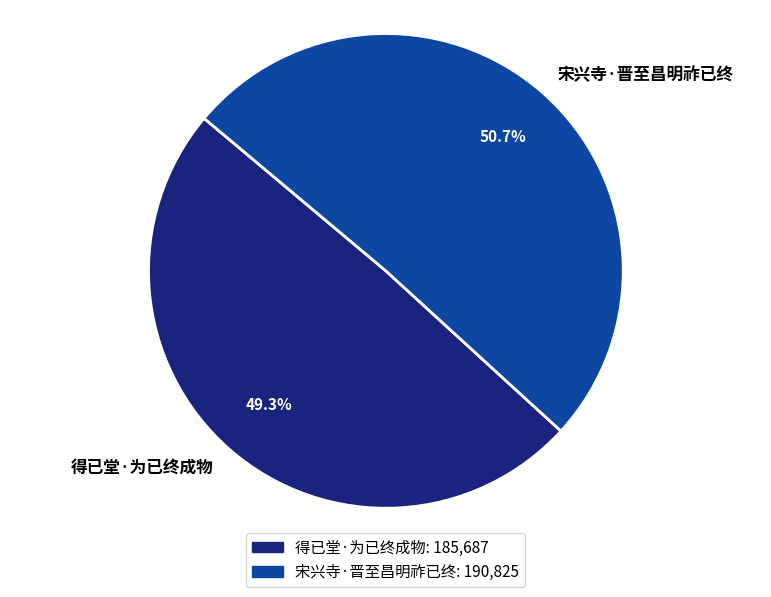

Is it true that 得已堂·为已终成物 is 37% of the pie?

False